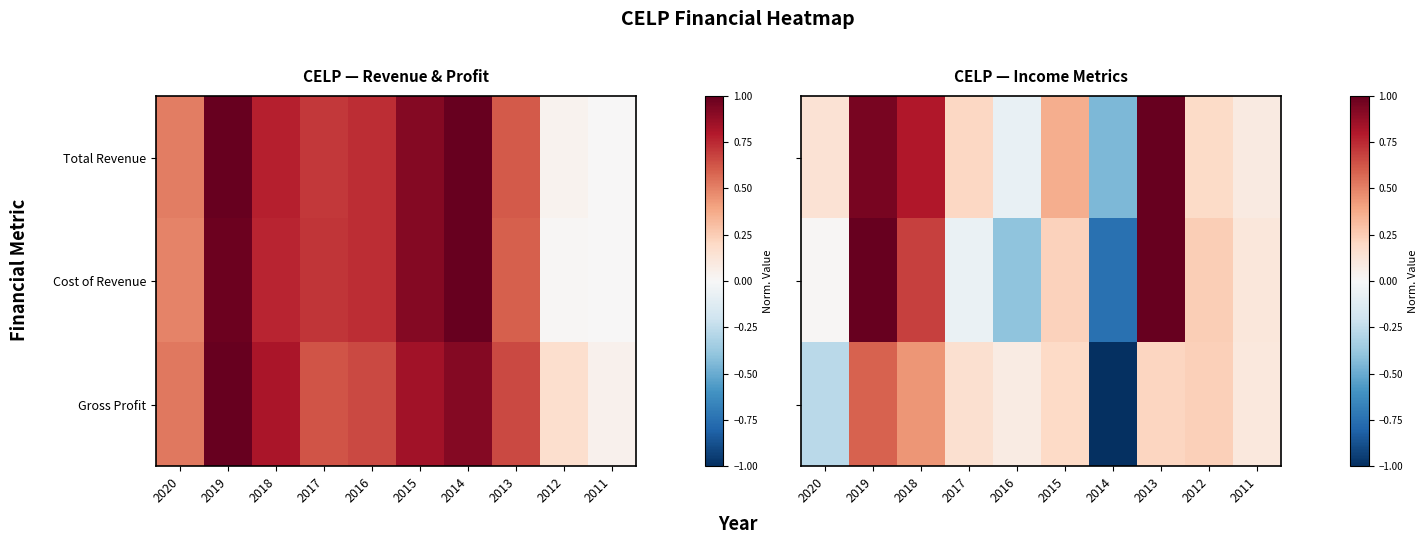

What is the smallest value displayed?

-1.0